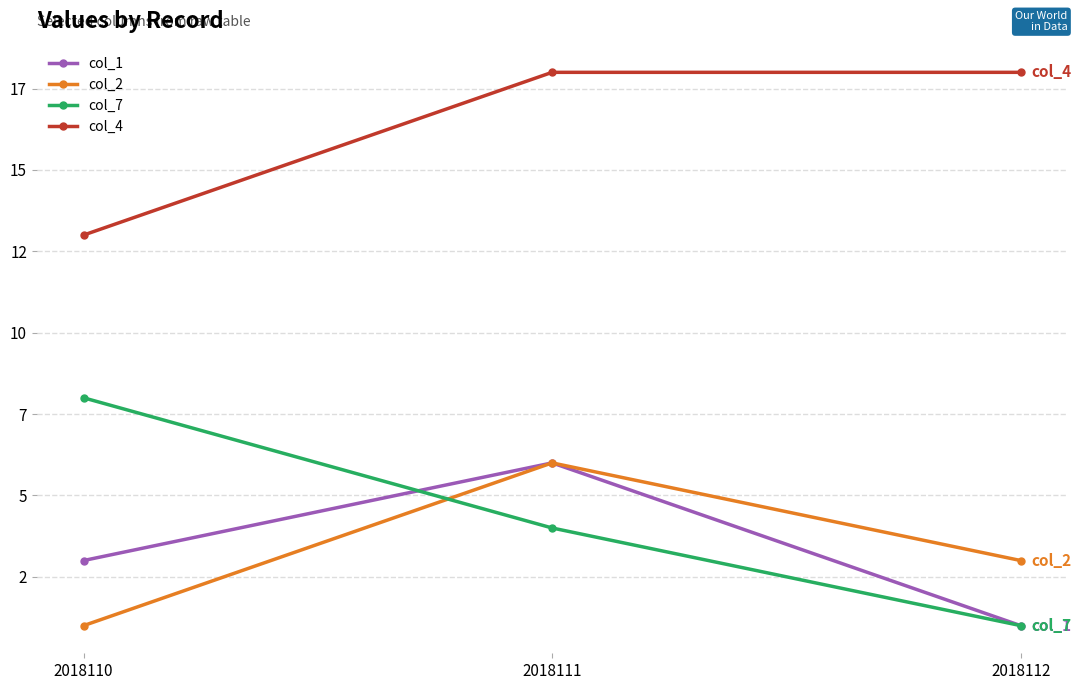

What is the highest value of the col_7 series?

8